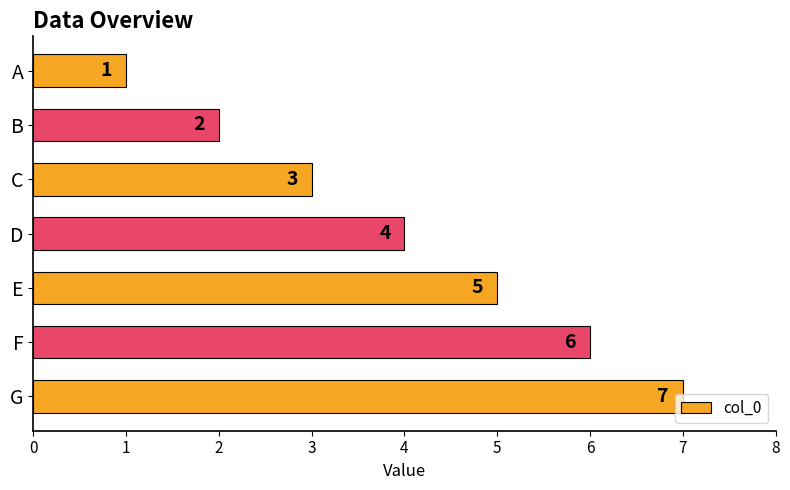

Is it true that the value at D is 1?

False